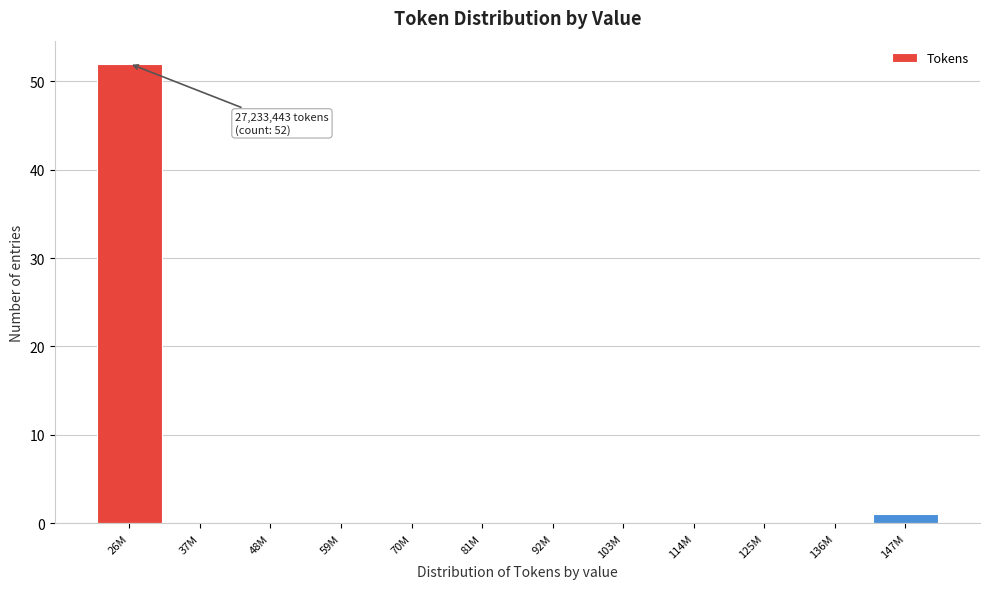

Reading left to right, what are all the values shown in this chart?

26M=52	37M=0	48M=0	59M=0	70M=0	81M=0	92M=0	103M=0	114M=0	125M=0	136M=0	147M=1